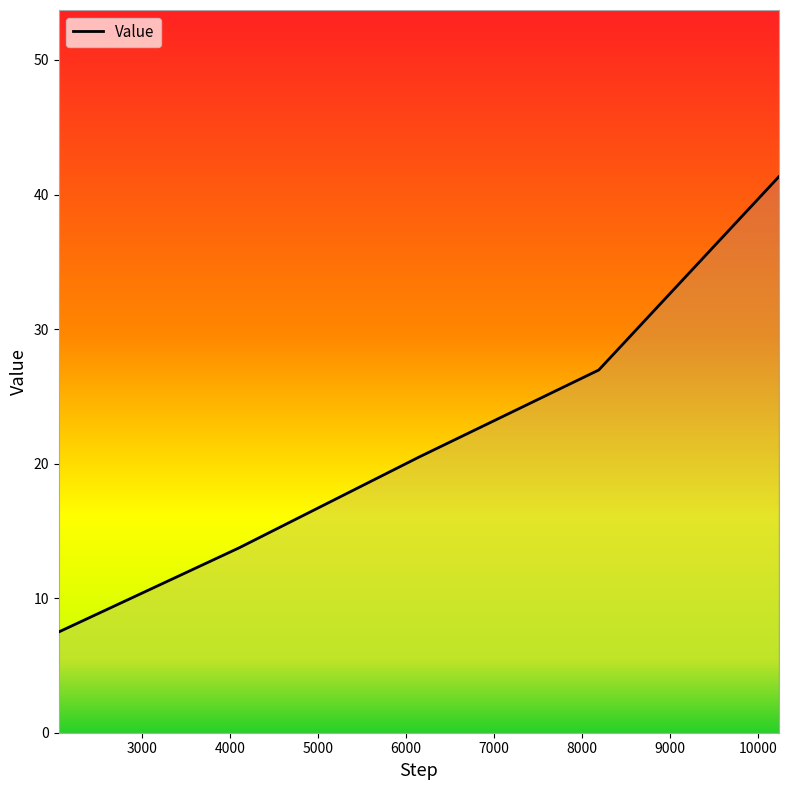

What is the minimum value shown in the chart?

7.5